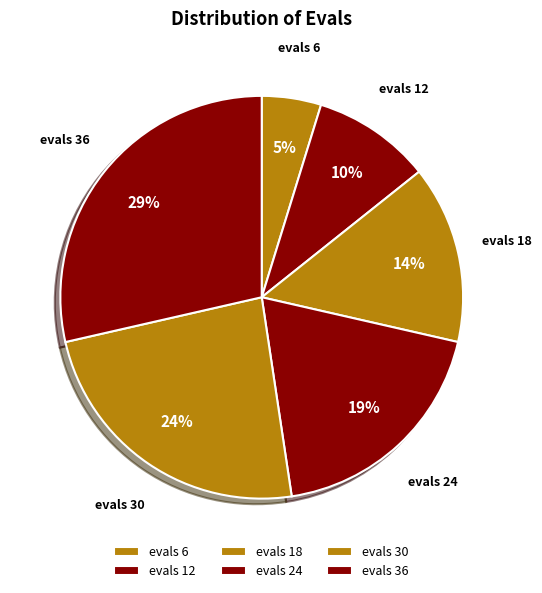

Count the number of slices in the pie.

6